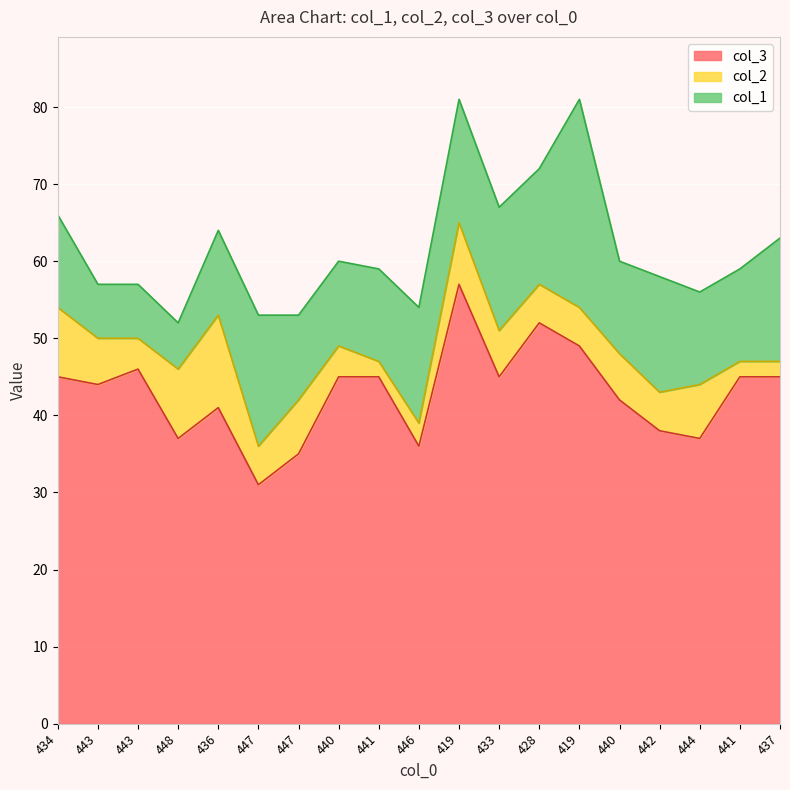

What is the label of the 10th point from the left?

446